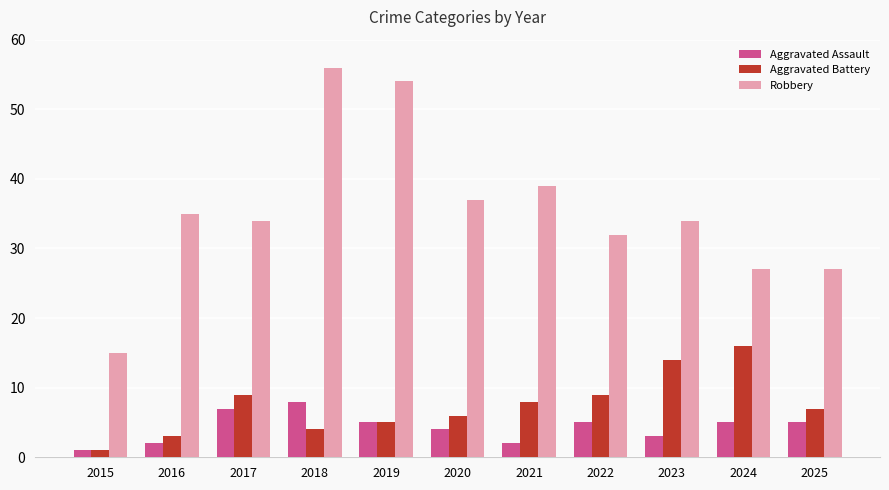

What is the average value of the Aggravated Battery series?

7